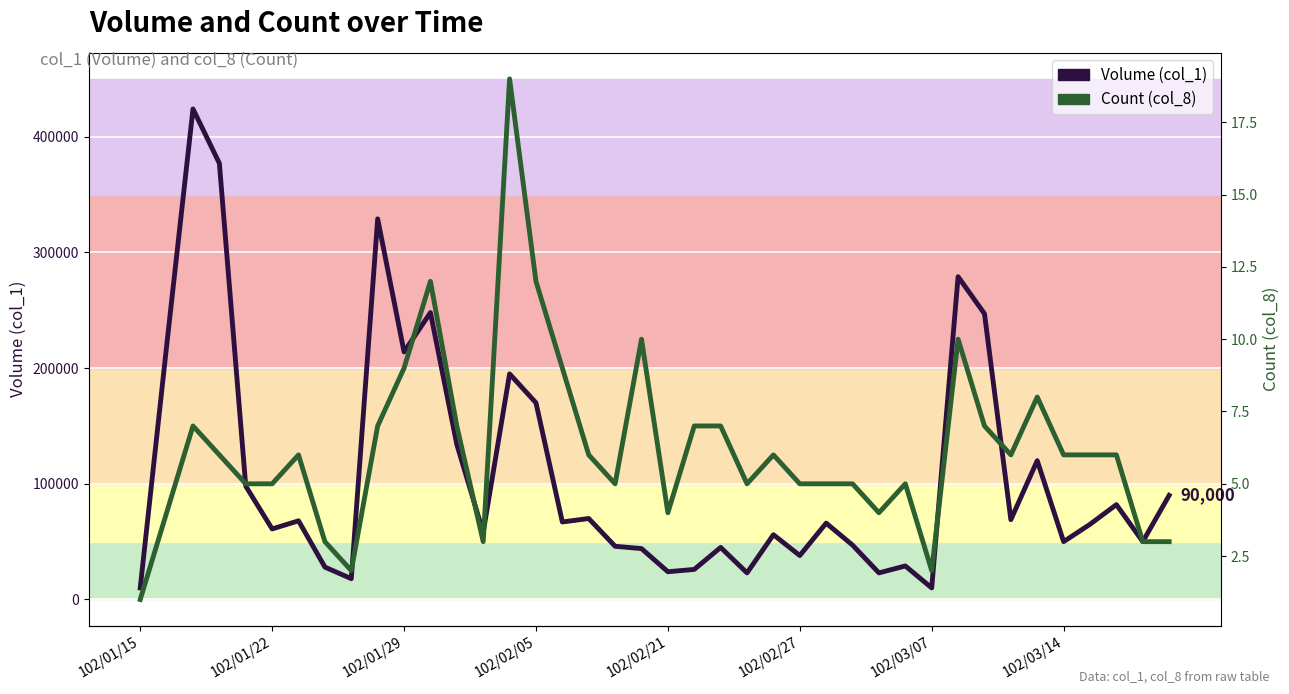

What is the spread (max minus min) of values at 22?

44993